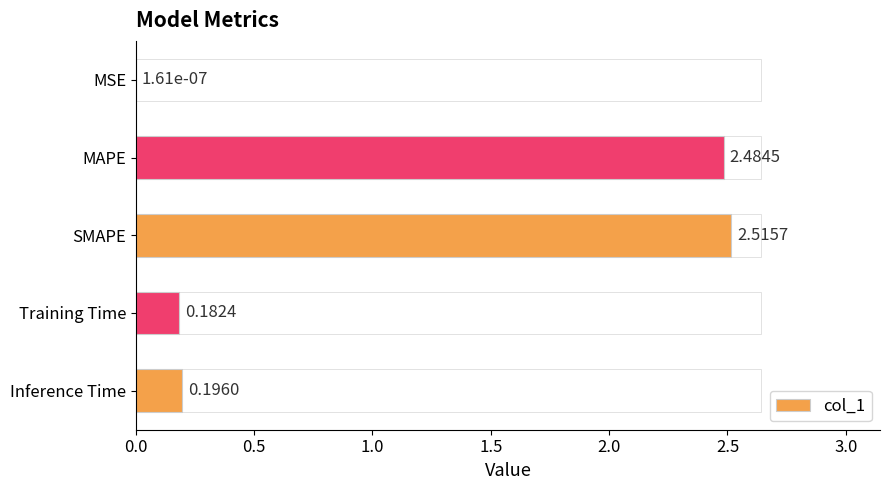

What is the sum of all values?

5.4